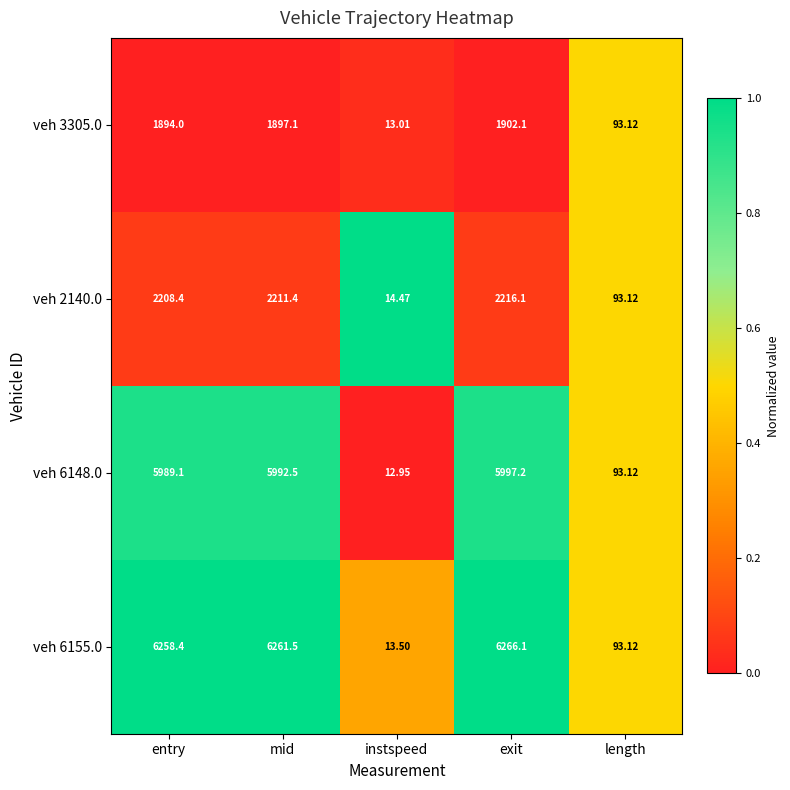

At which category is the sum across all series the highest?

exit